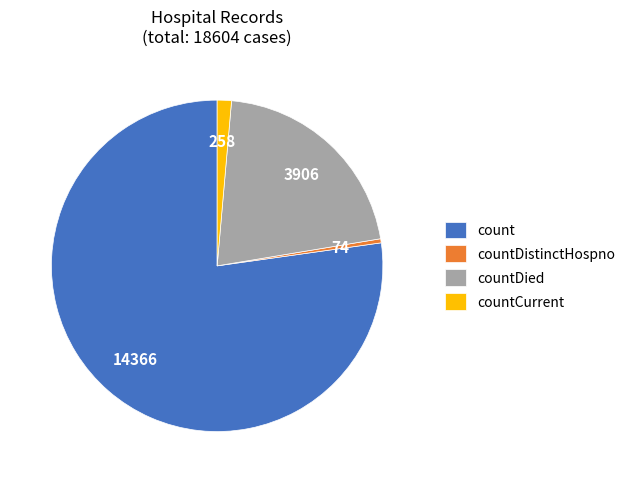

Count the number of slices in the pie.

4